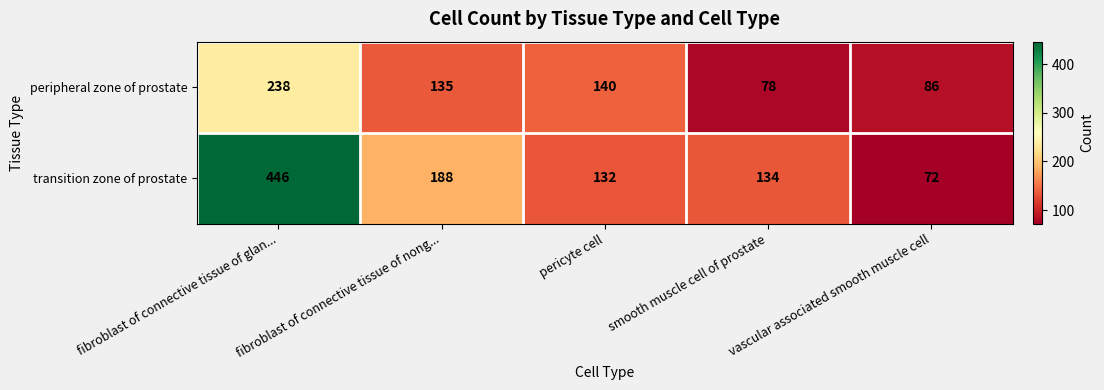

Which series has the largest total across all categories?

transition zone of prostate